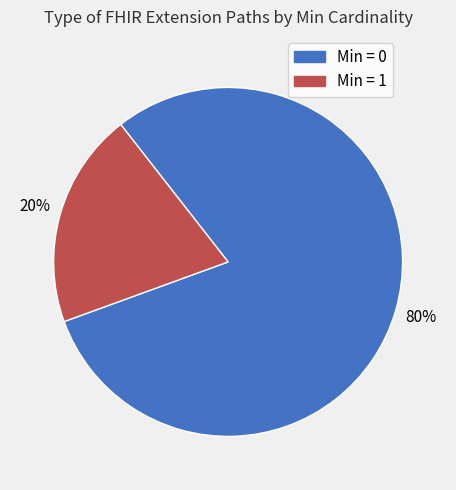

To the nearest percent, what is the average slice percentage?

50%